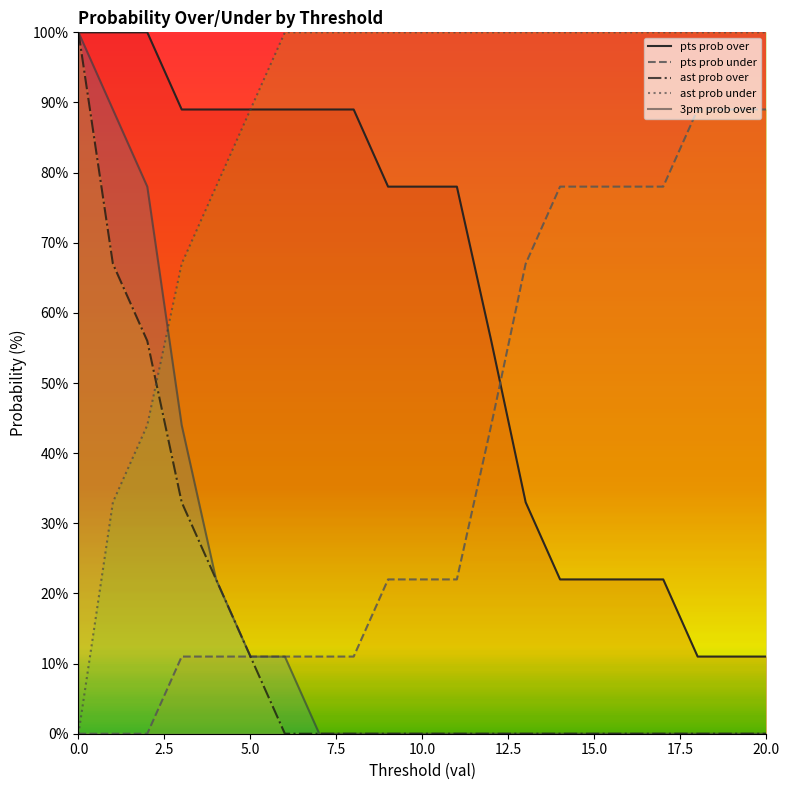

True or false: ast prob over and 3pm prob over cross at least once.

False